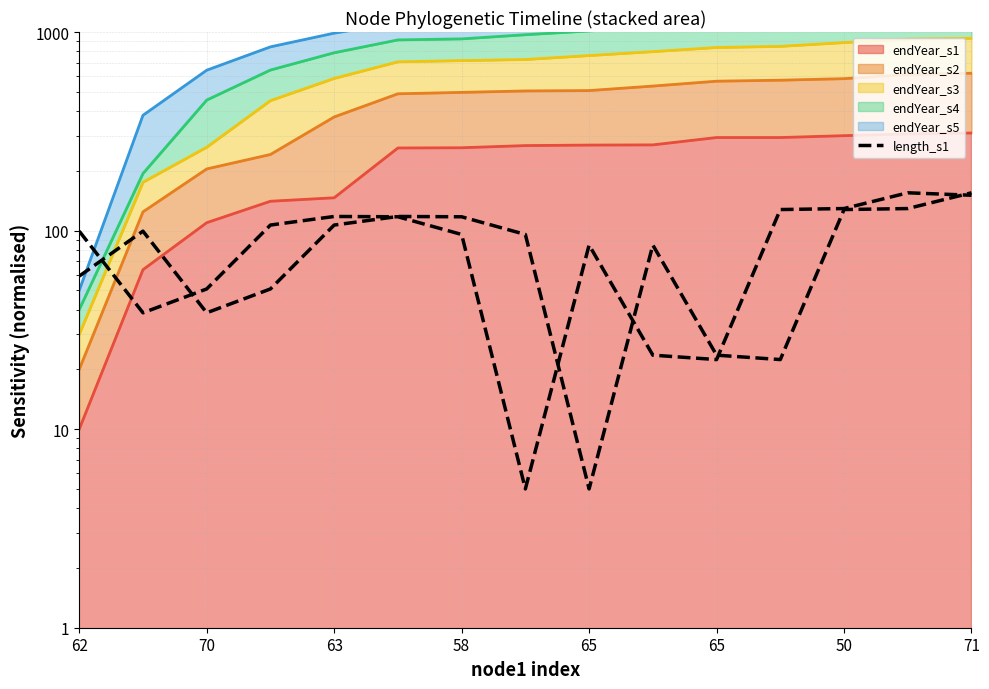

How many categories are shown in the chart?

15